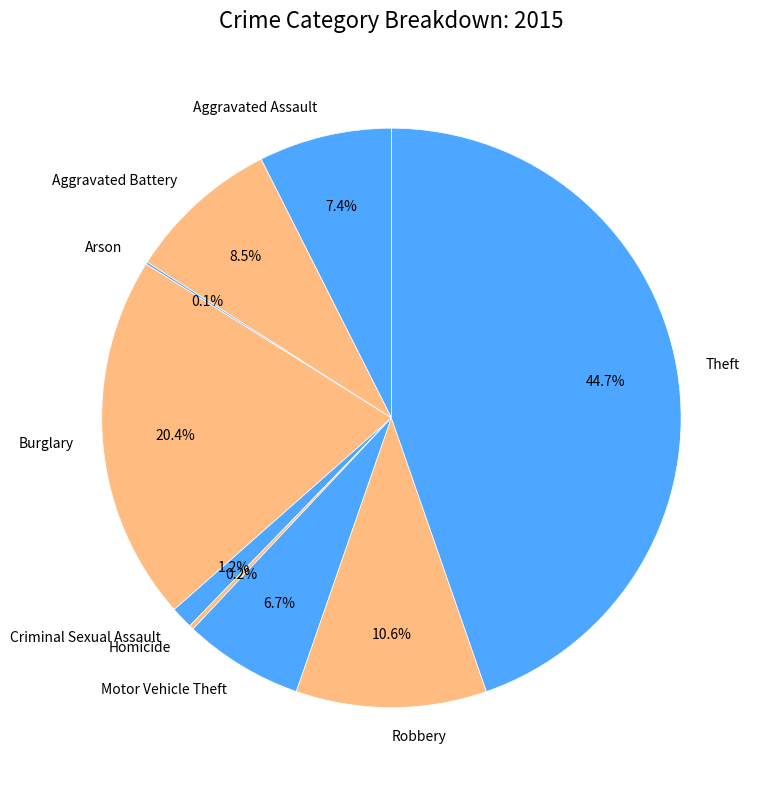

Does Aggravated Battery account for over 50% of the chart?

No